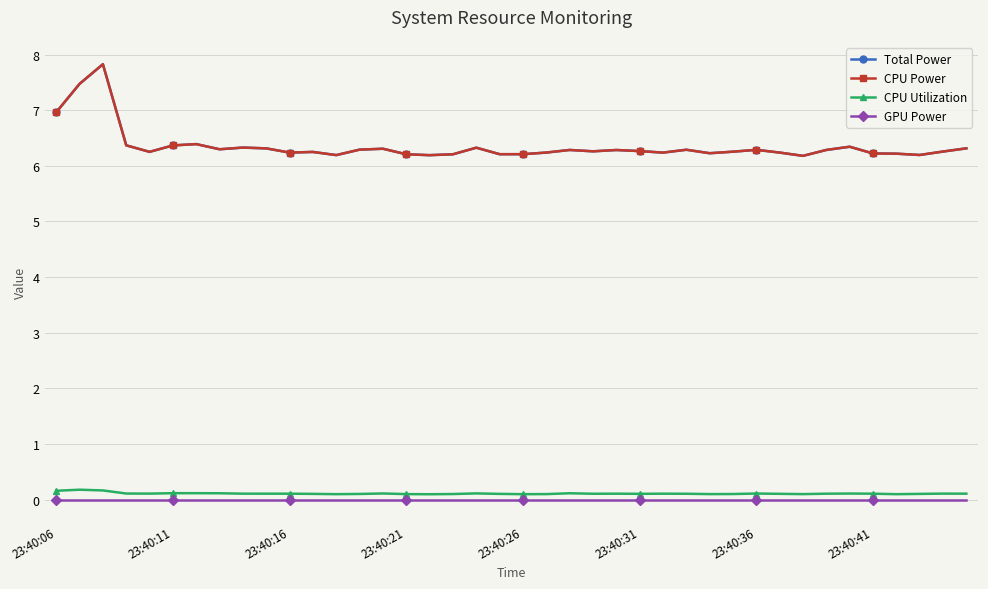

True or false: Total Power and CPU Power intersect in this chart.

False